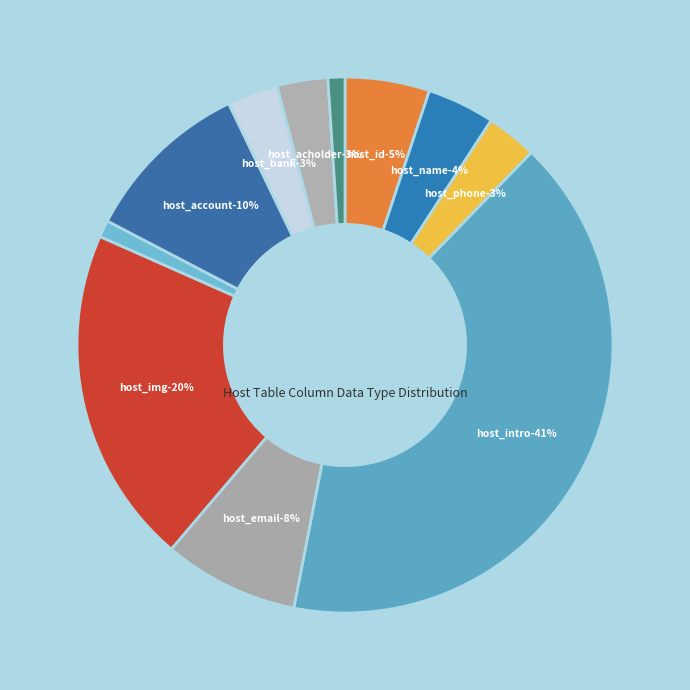

The varchar(25) slice represents 1% of the pie. True or false?

False